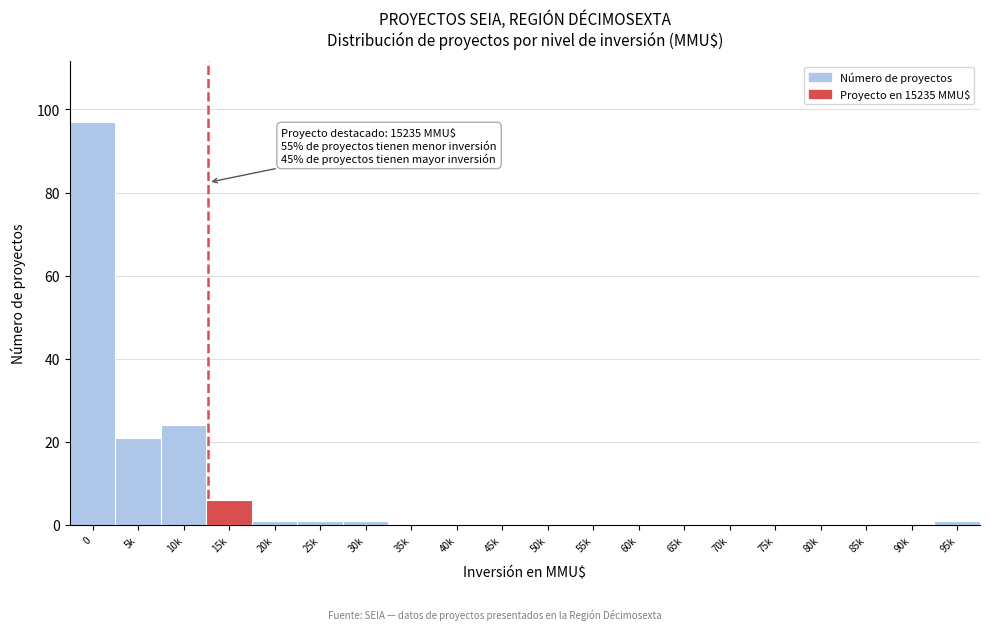

Reading left to right, list all the values displayed in this chart.

0=97	5k=21	10k=24	15k=6	20k=1	25k=1	30k=1	35k=0	40k=0	45k=0	50k=0	55k=0	60k=0	65k=0	70k=0	75k=0	80k=0	85k=0	90k=0	95k=1